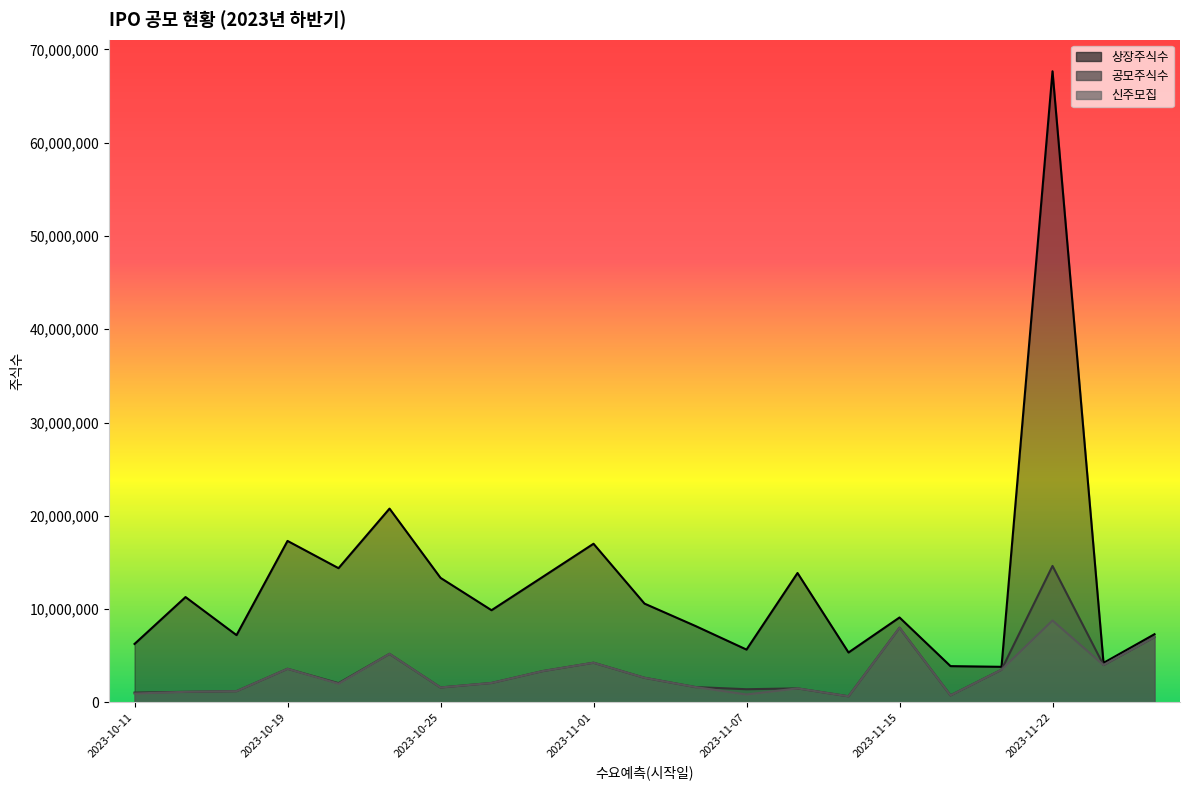

What is the difference between the highest and lowest values at 2023-11-01?

12752500